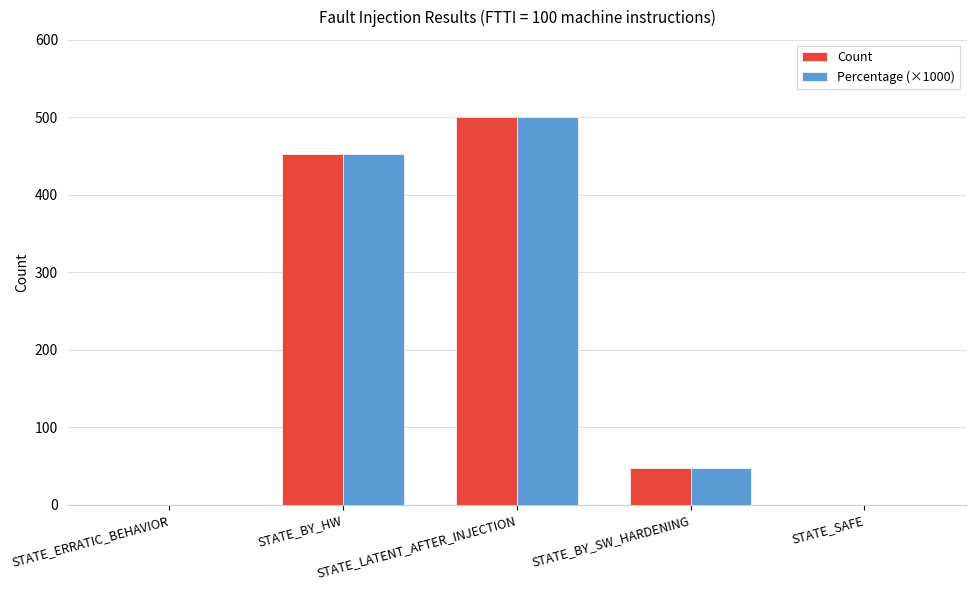

What is the highest value of the Percentage (×1000) series?

500